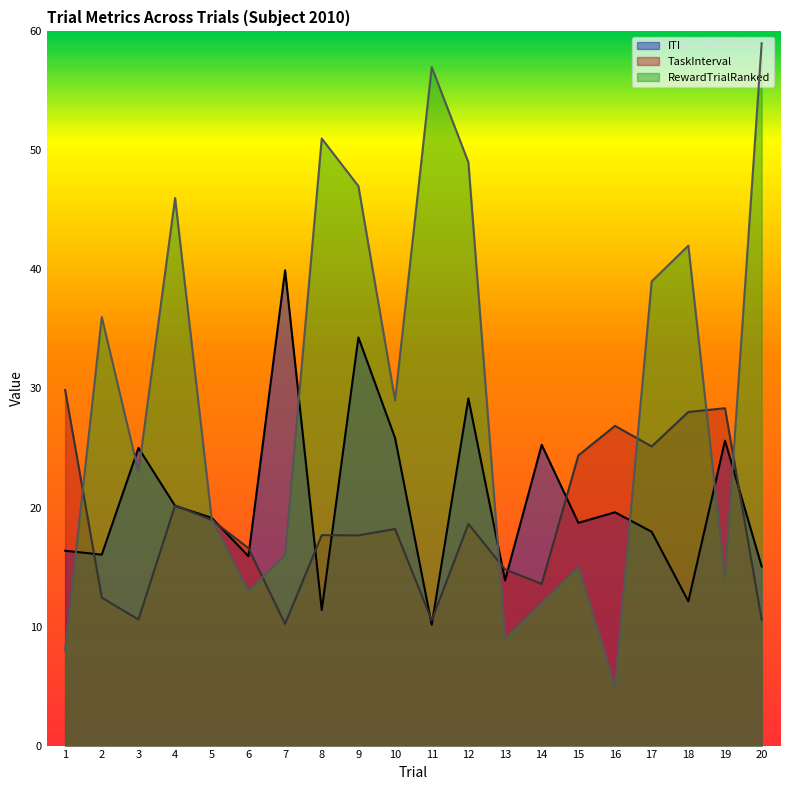

How many lines are shown in the chart?

3